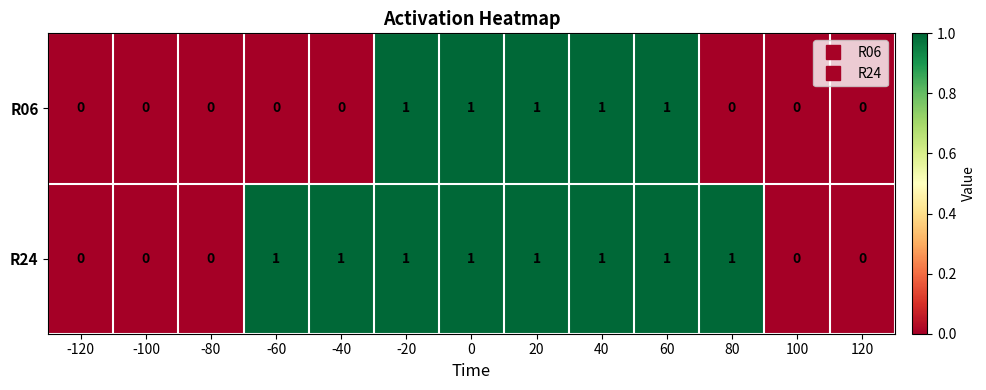

Rank the series by their average value, from highest to lowest.

R24, R06